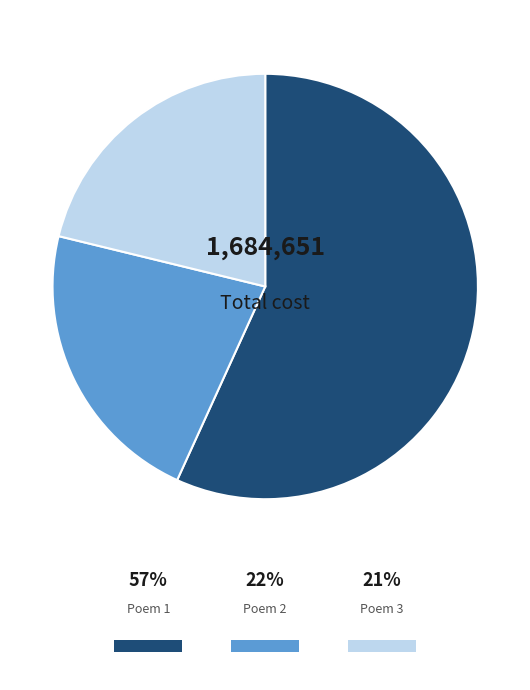

Is there a majority slice in this chart?

Yes